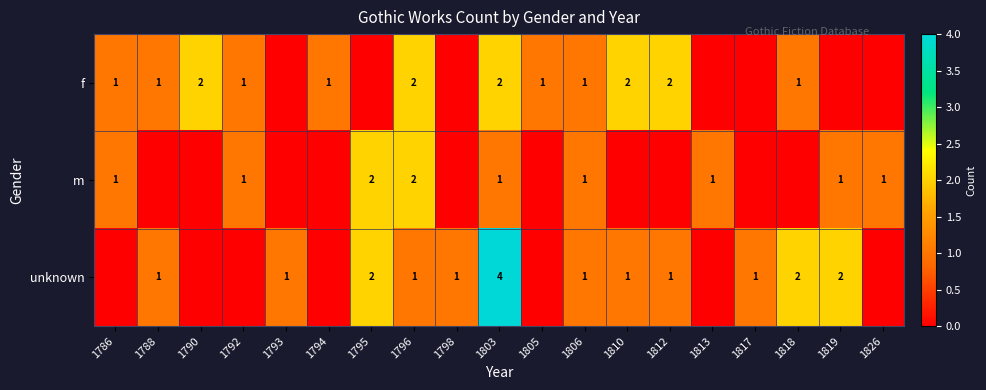

The unknown series shows 4 at 1803. True or false?

True